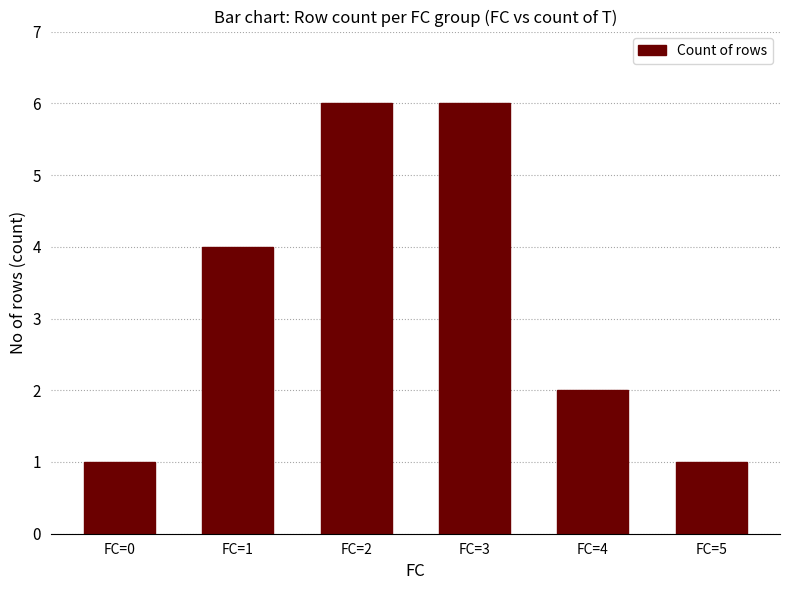

Is it true that the value at FC=5 is 1?

True